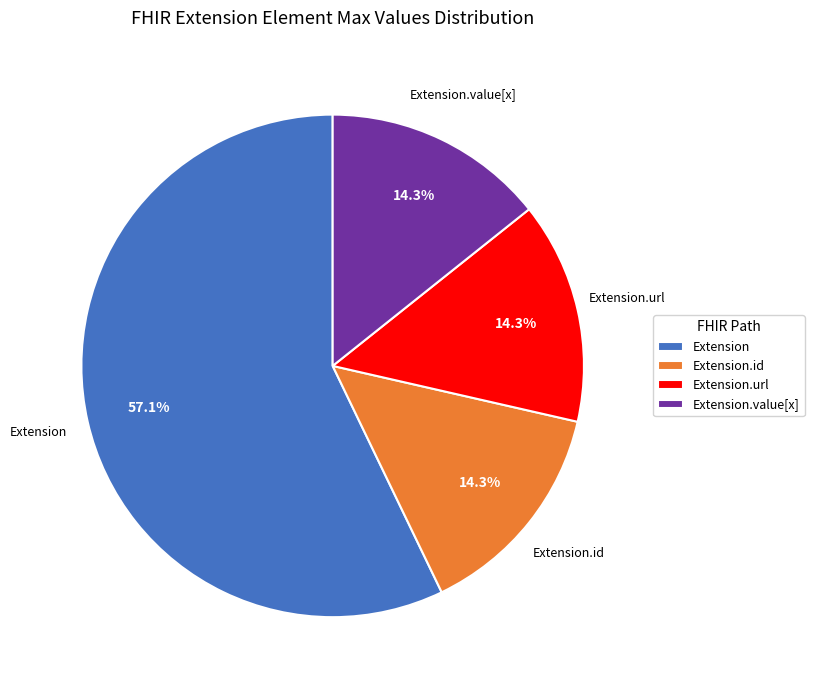

To the nearest percent, what is the difference between the largest and smallest slice percentages?

43%